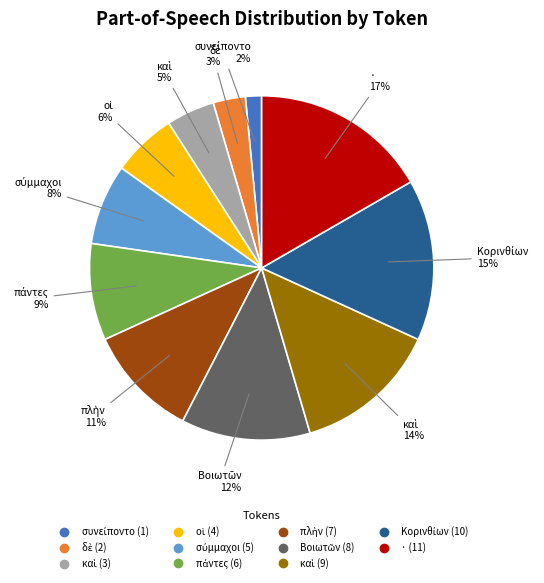

To the nearest percent, what is the average slice percentage?

9%